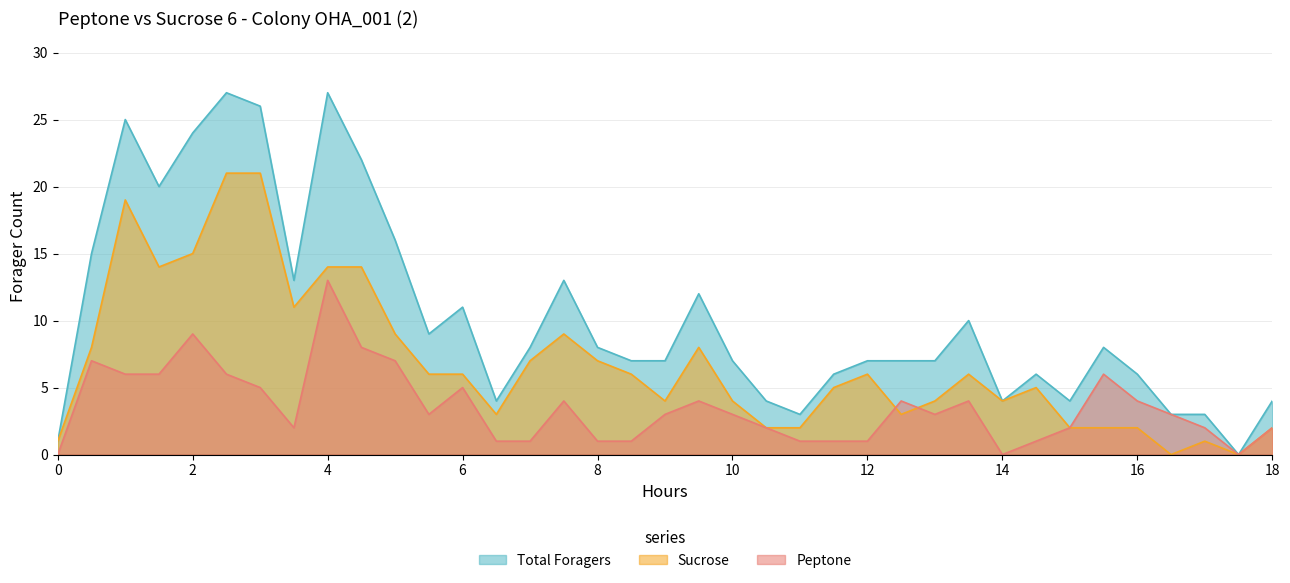

What is the sum of all Sucrose values?

253